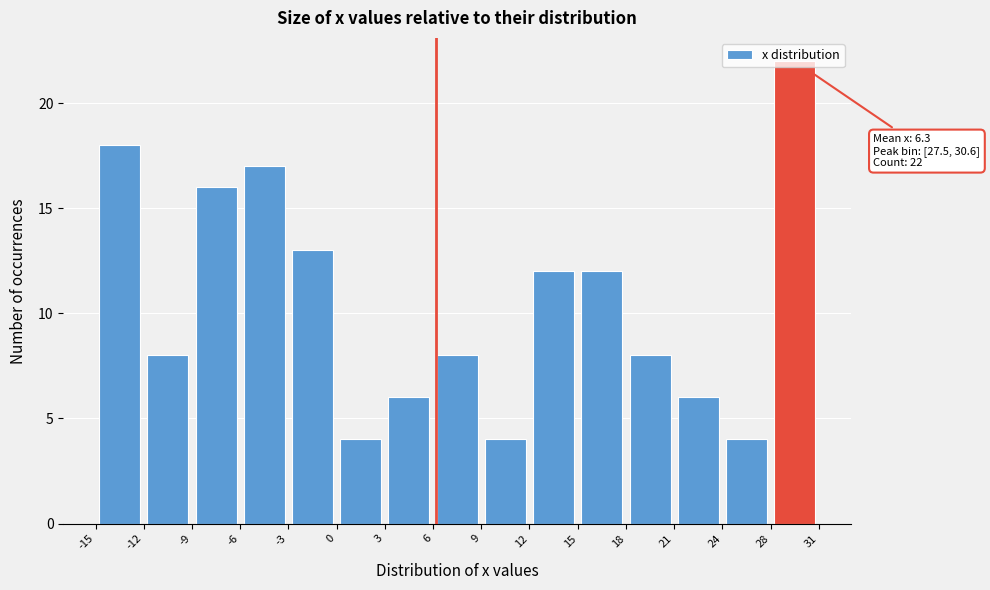

Over which range of the x-axis is the bar tallest?

28 to 31